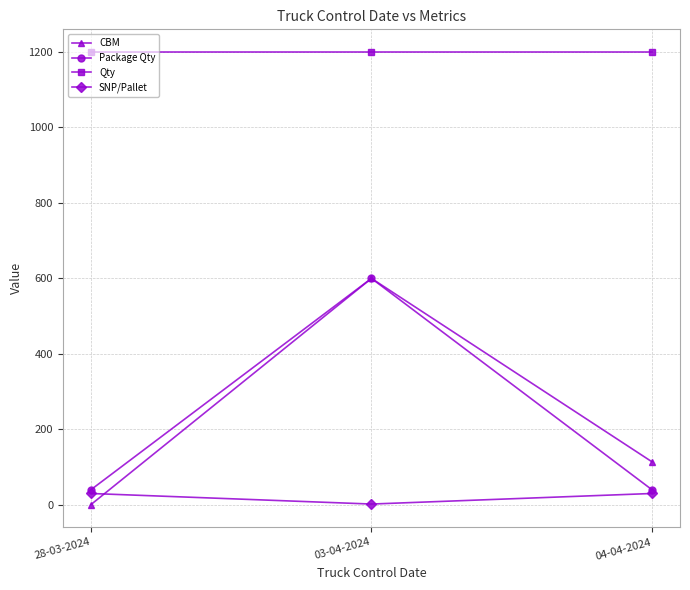

The value of CBM at 04-04-2024 is 114.0. True or false?

True